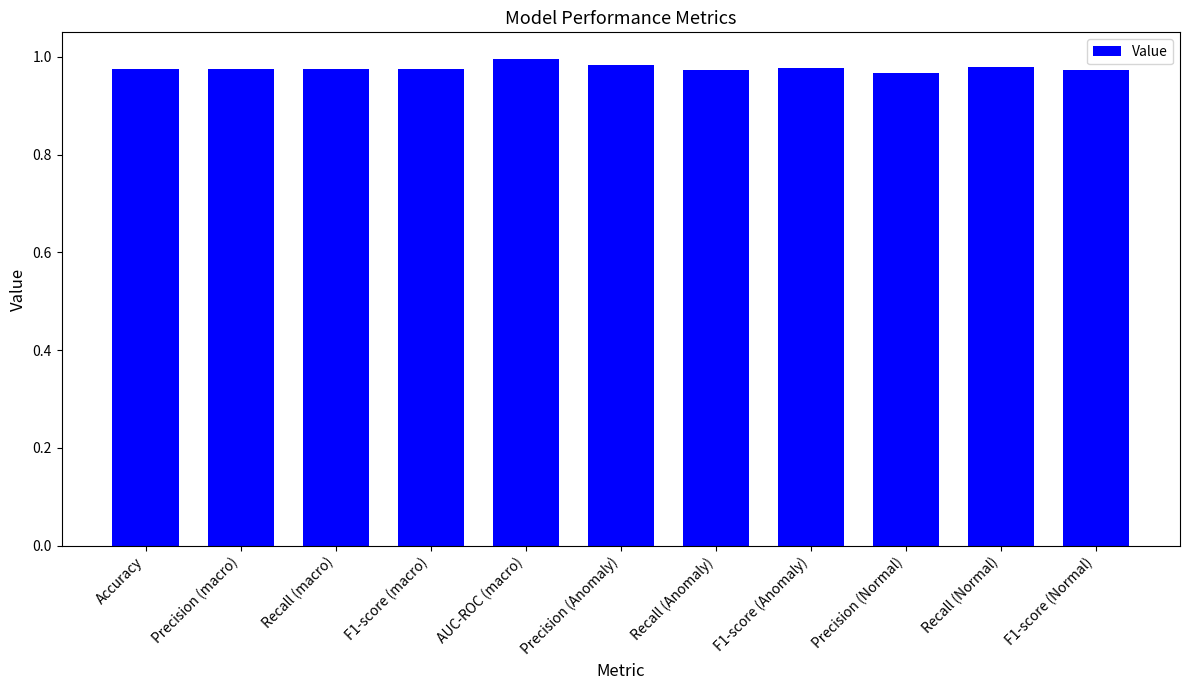

What is the label of the 2nd bar from the left?

Precision (macro)